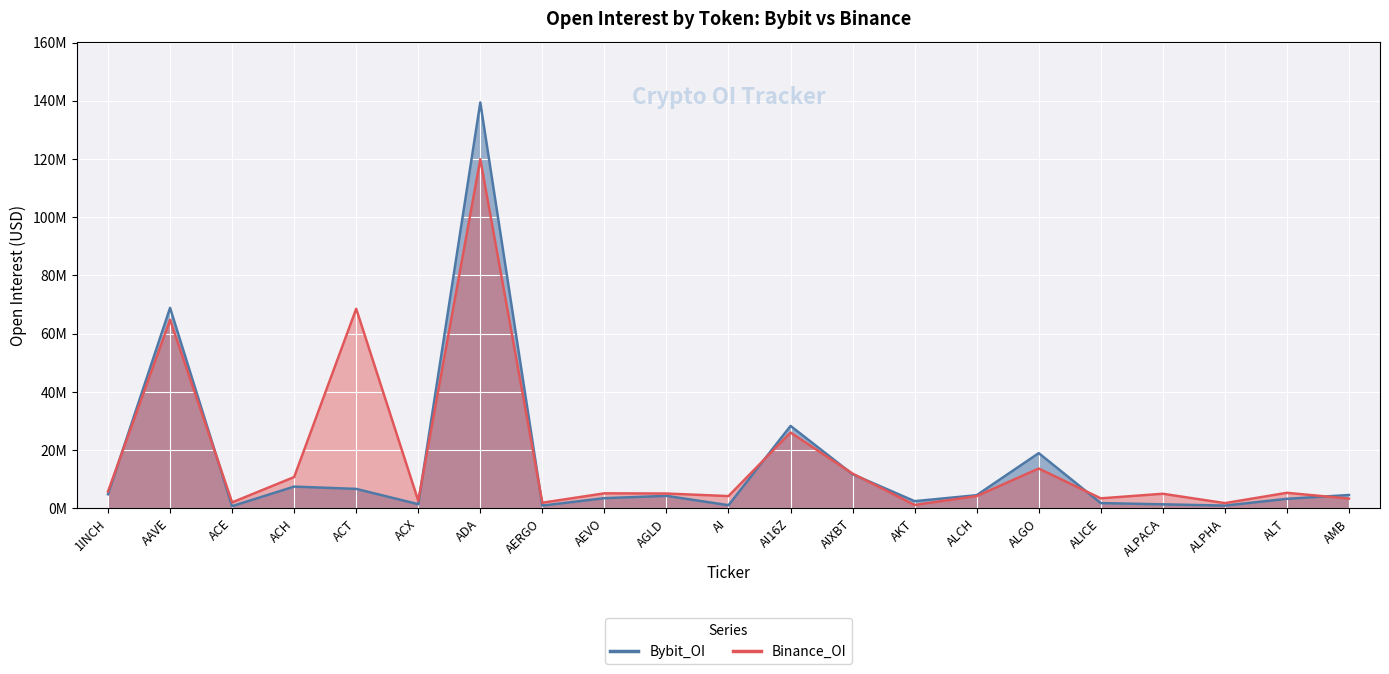

What is the sum of all Bybit_OI values?

317078471